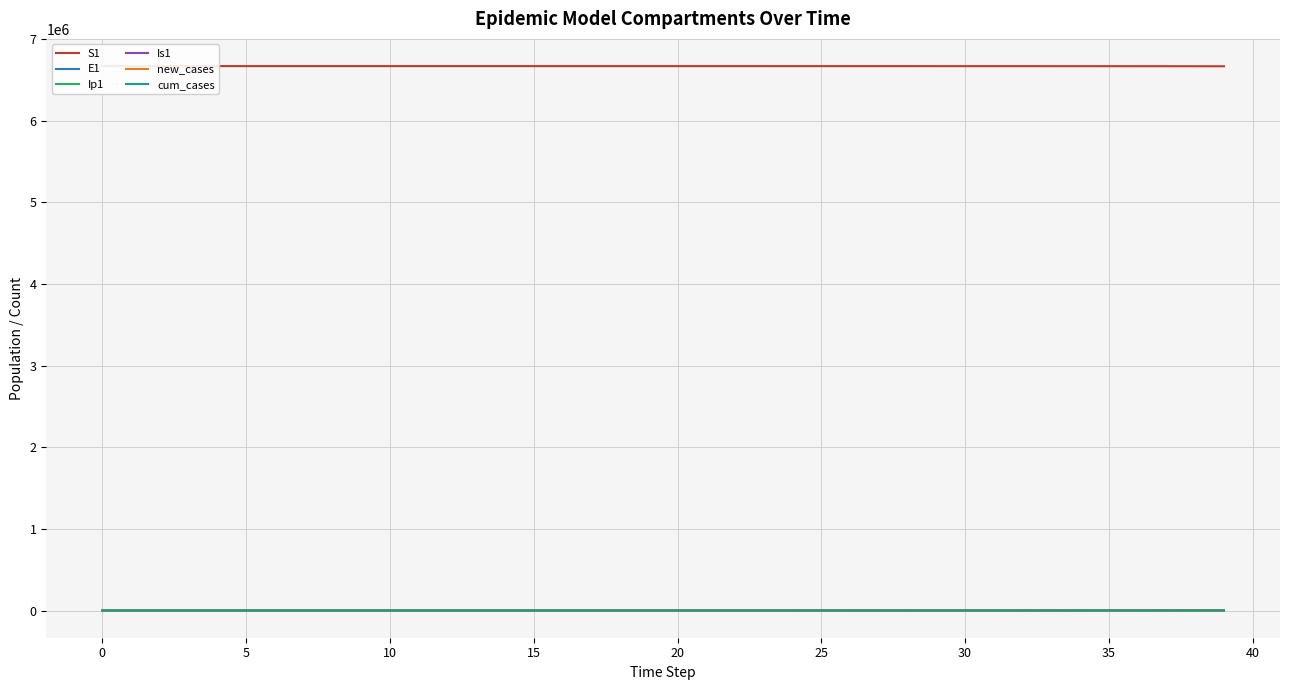

Rank the series by their maximum value, from lowest to highest.

Ip1, Is1, new_cases, E1, cum_cases, S1